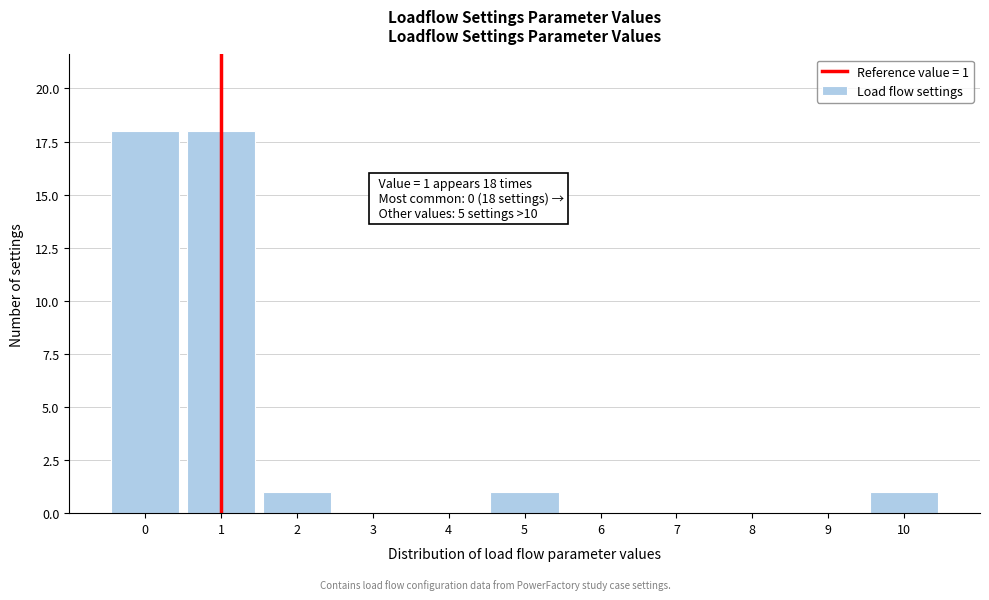

Reading left to right, transcribe all the data shown in this chart.

0=18	1=18	2=1	3=0	4=0	5=1	6=0	7=0	8=0	9=0	10=1